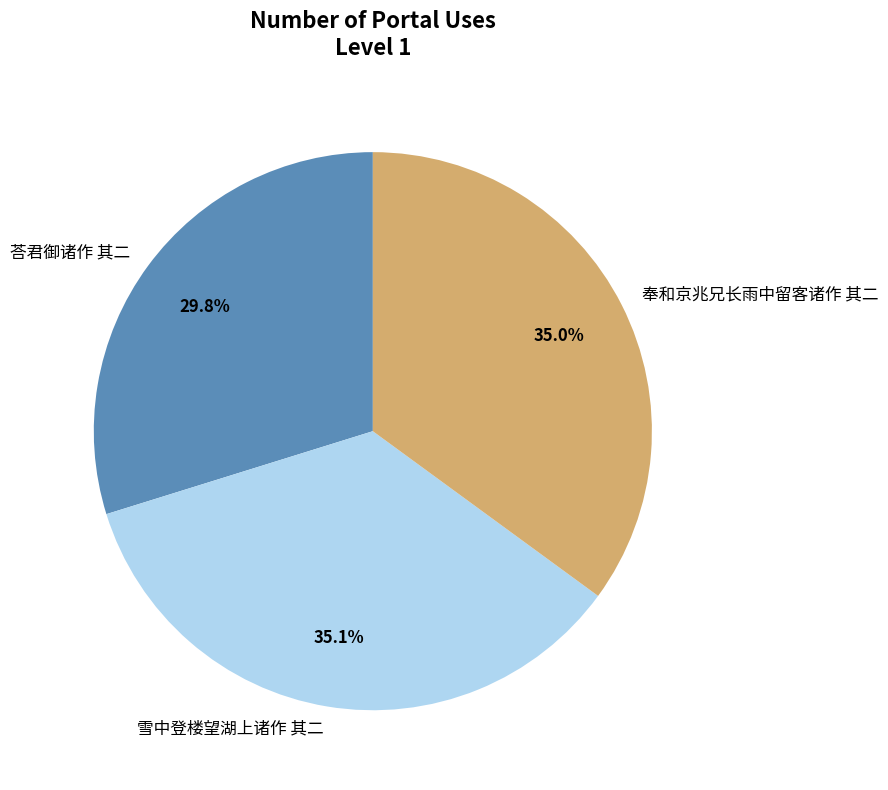

Combined, what portion of the pie is 雪中登楼望湖上诸作 其二 and 荅君御诸作 其二?

65.0%